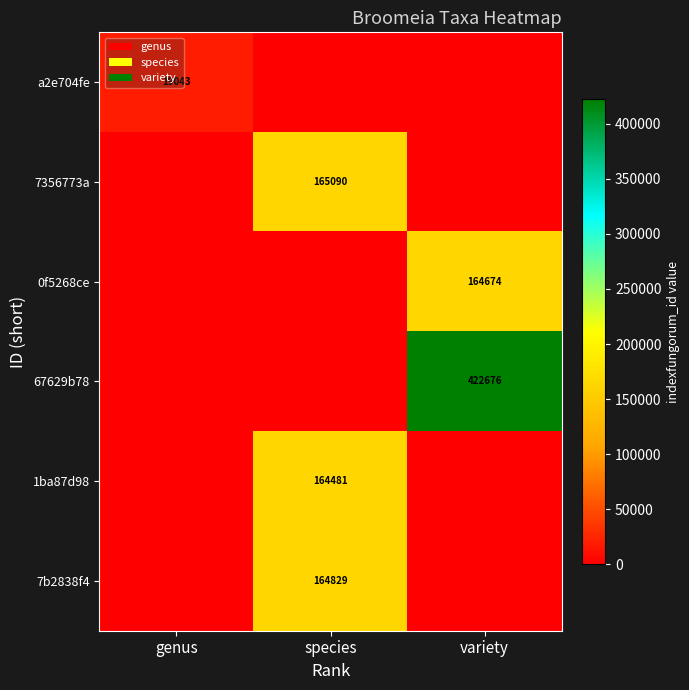

Between genus and variety, which is larger?

genus